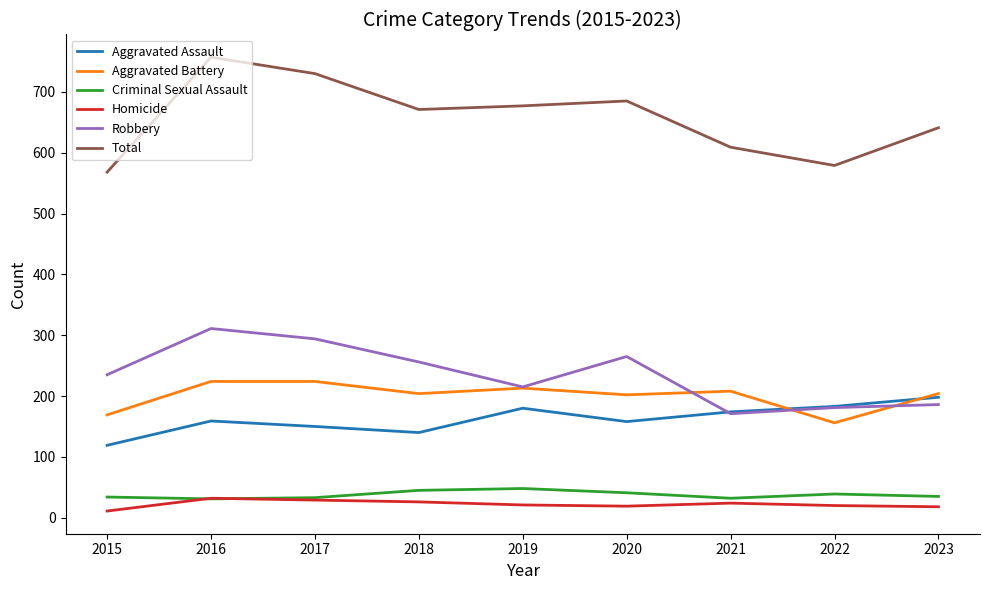

How many interior local valleys does the Total series have?

2